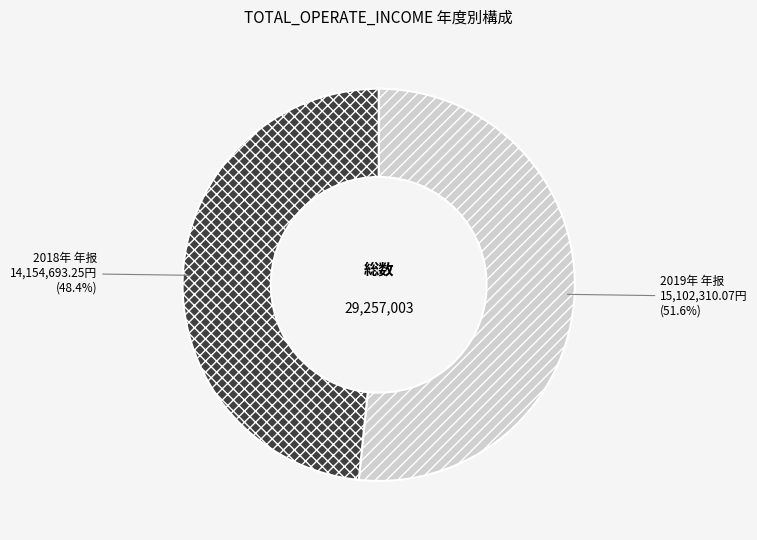

Rank the categories by value from highest to lowest.

2019年 年报, 2018年 年报